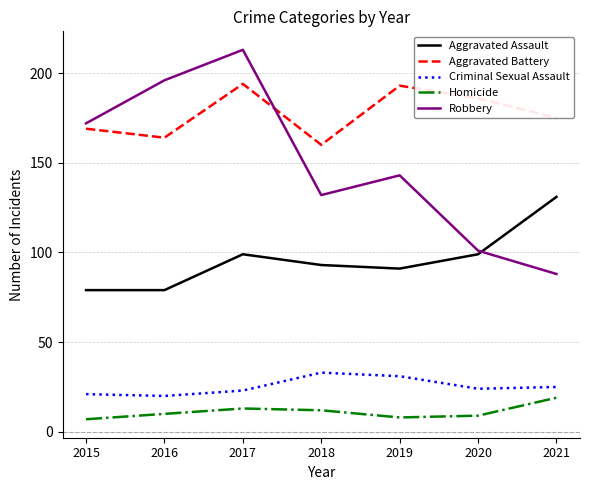

The value of Robbery at 2018 is 132. True or false?

True